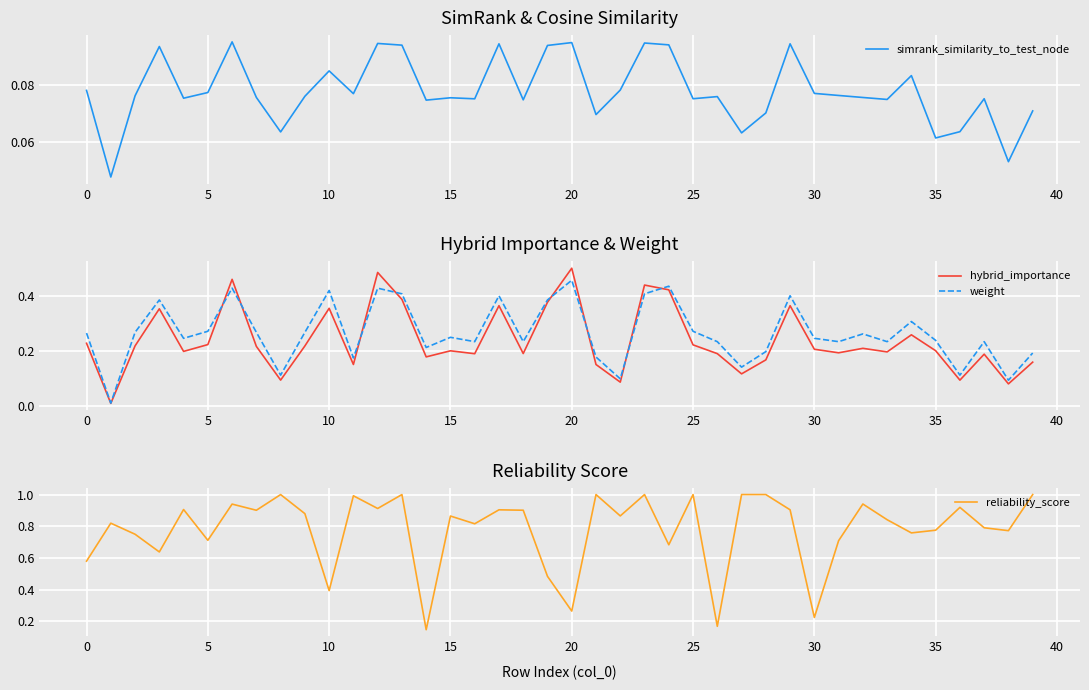

True or false: reliability_score has a value of 1.0 at 25.

True